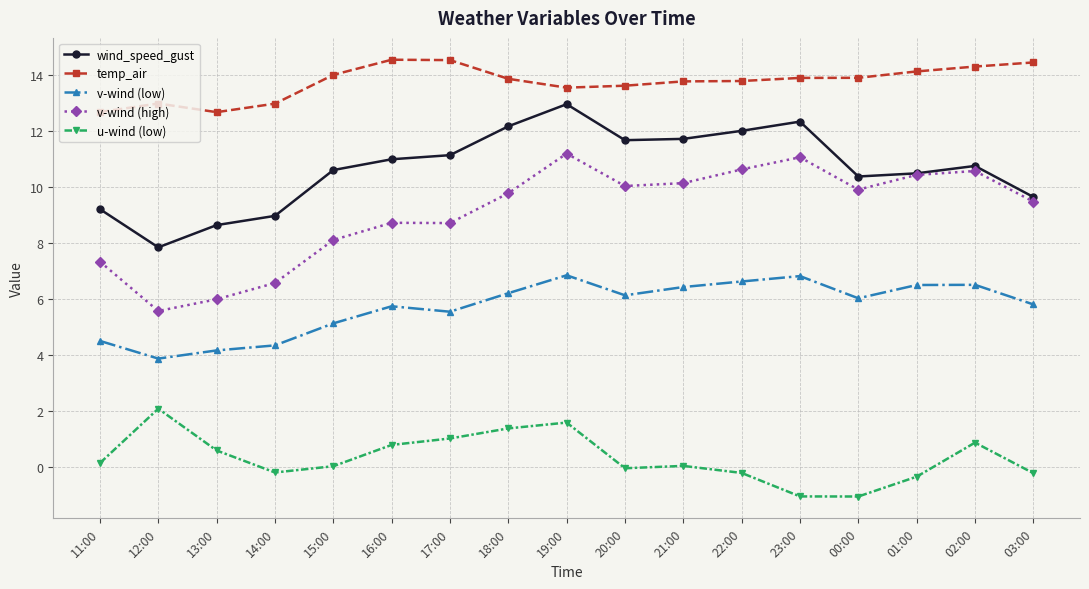

The value of v-wind (low) at 20:00 is 4.0. True or false?

False